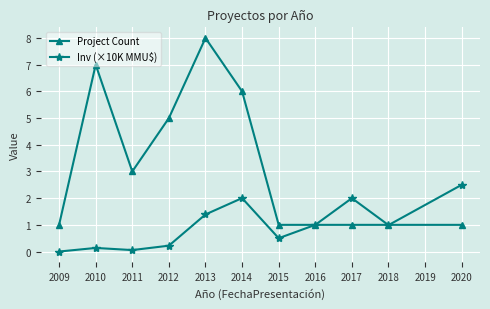

Reading left to right, list all the values displayed in this chart.

Project Count: 1.0	7.0	3.0	5.0	8.0	6.0	1.0	1.0	1.0	1.0	1.0
Inv (×10K MMU$): 0.0	0.1	0.1	0.2	1.4	2.0	0.5	1.0	2.0	1.0	2.5